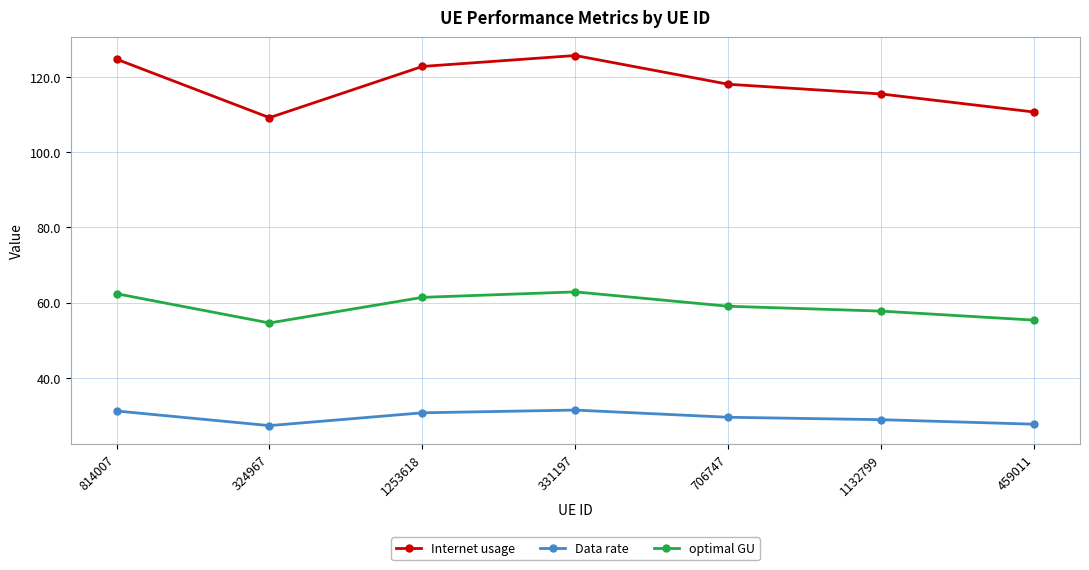

Rank the series by their maximum value, from lowest to highest.

Data rate, optimal GU, Internet usage